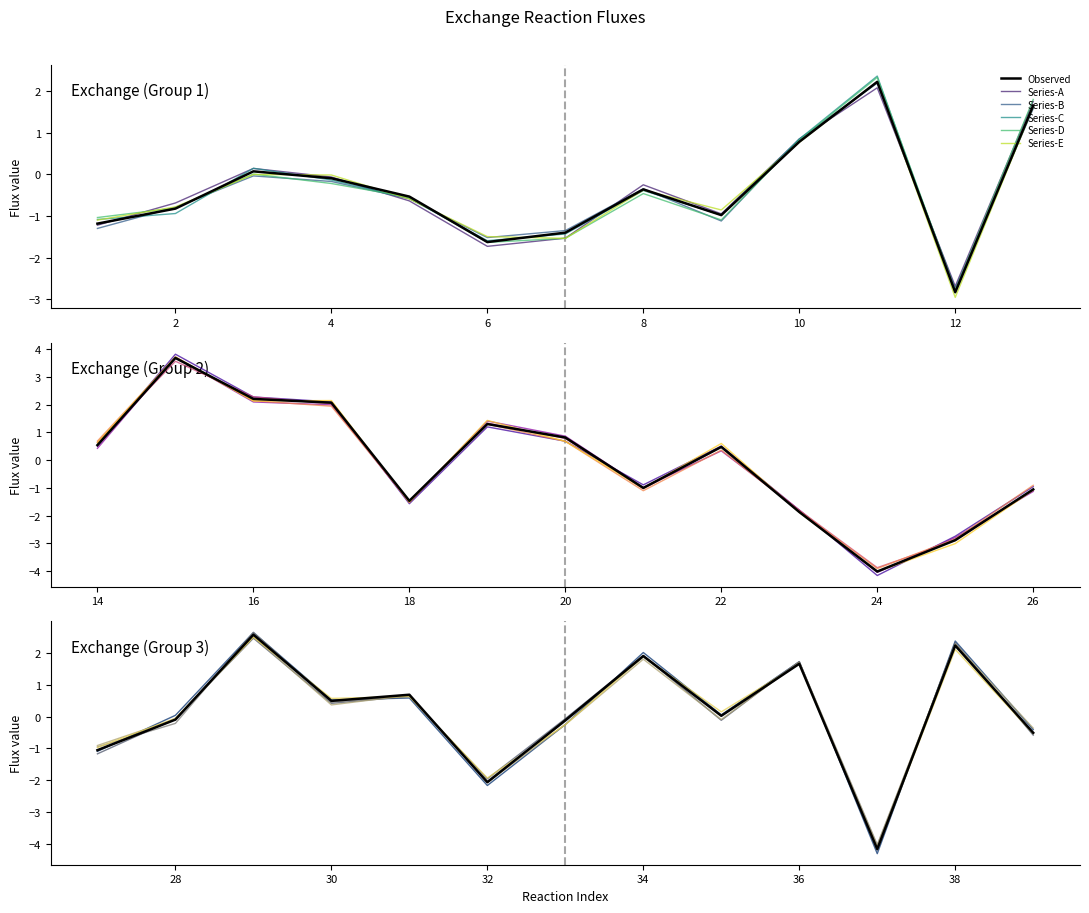

What is the difference between the highest and lowest values at 36?

0.1